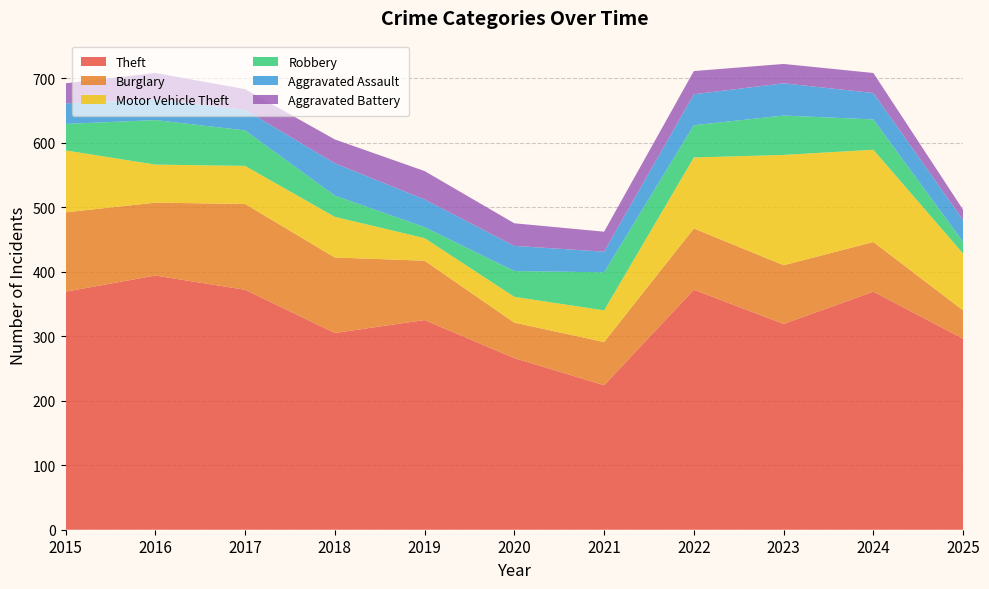

Reading right to left, extract all data points from this chart.

Theft: 296	369	319	372	224	266	325	305	372	394	369
Burglary: 44	77	91	95	67	55	92	117	133	113	123
Motor Vehicle Theft: 88	143	171	110	49	40	35	63	59	59	96
Robbery: 18	47	61	50	59	40	17	33	55	69	41
Aggravated Assault: 34	41	50	48	32	39	43	50	32	32	32
Aggravated Battery: 16	31	30	36	31	35	44	37	32	41	31